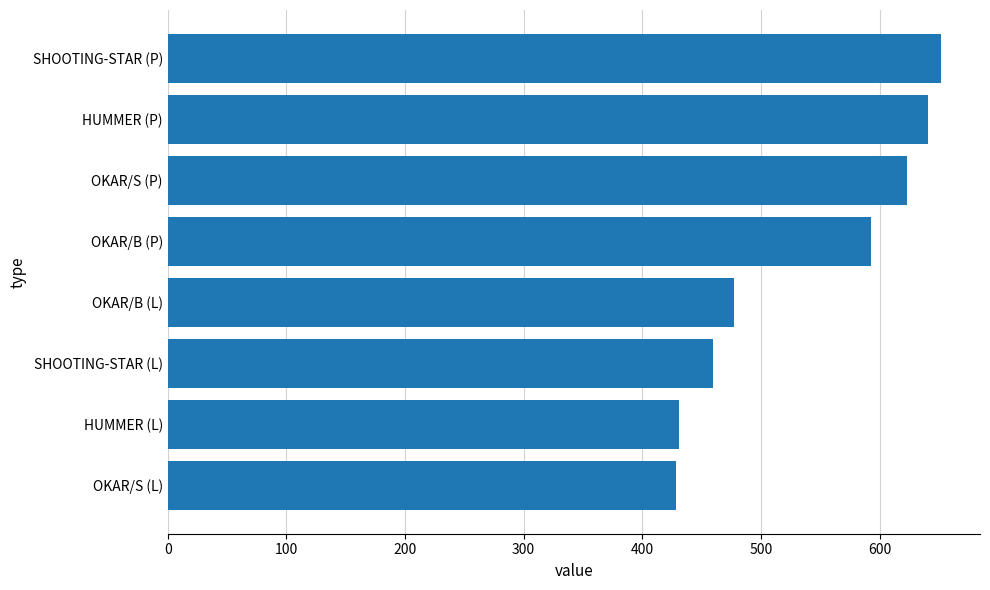

What is the minimum value shown in the chart?

428